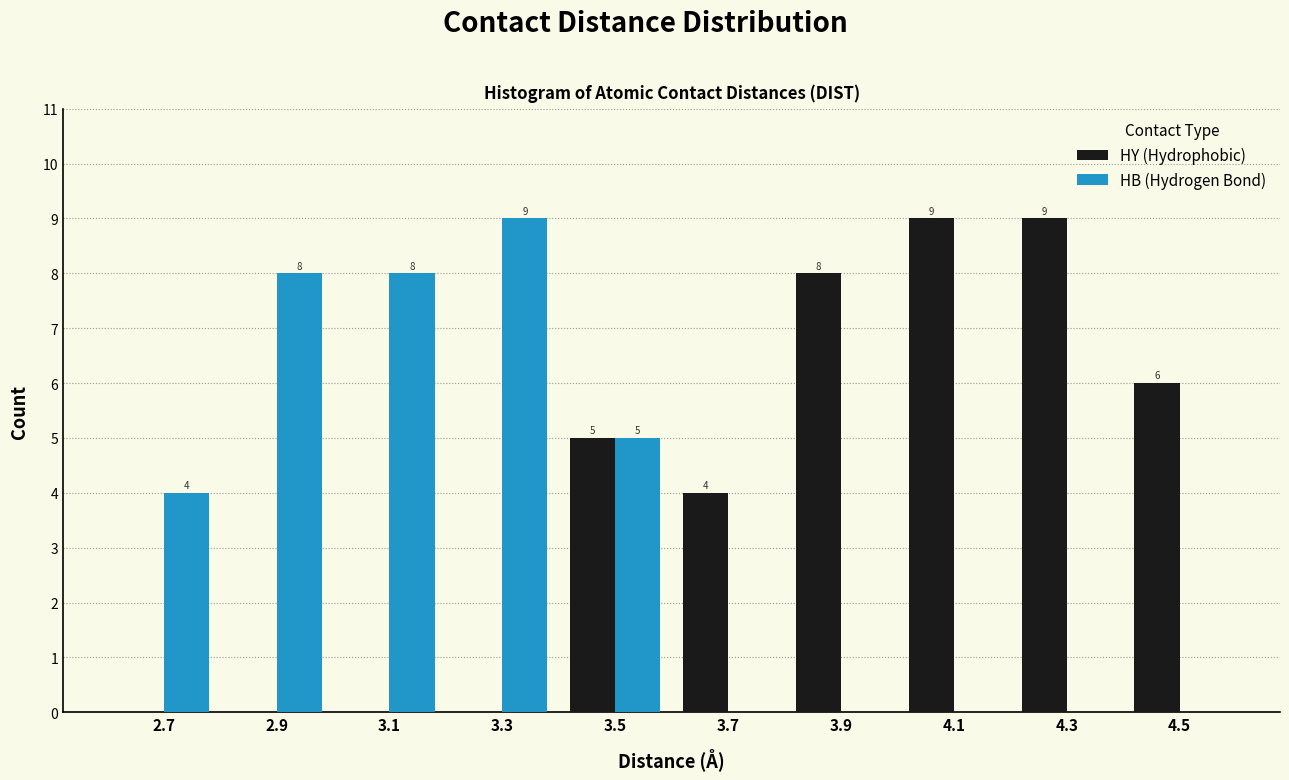

In the HB (Hydrogen Bond) series, which range on the x-axis has the tallest bar?

3.2 to 3.4